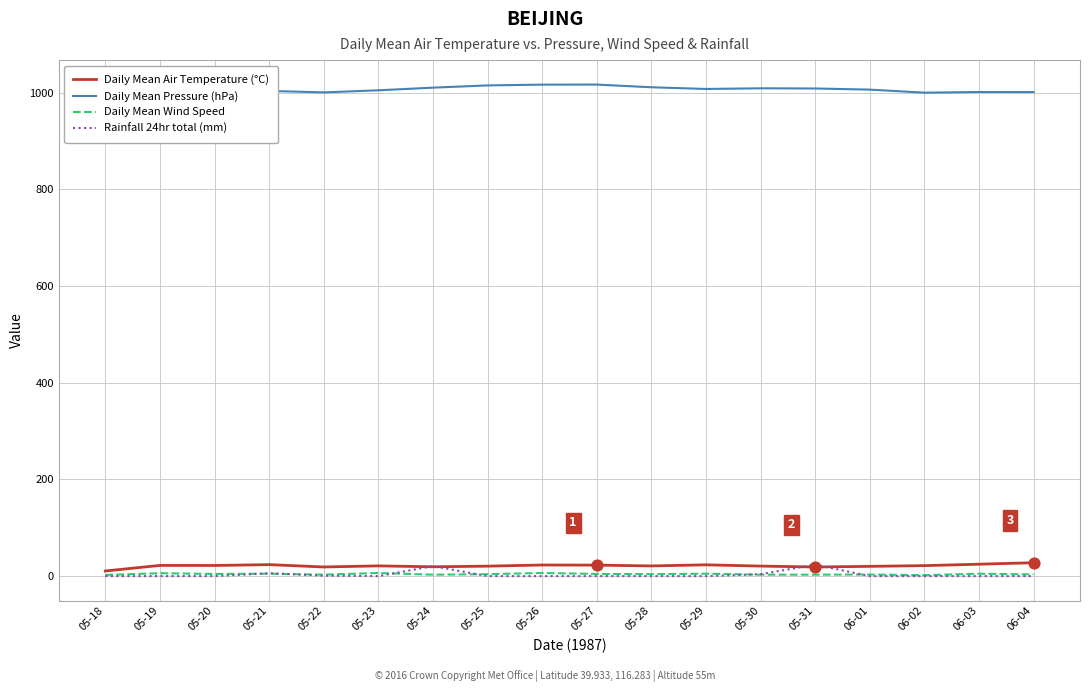

The value of Rainfall 24hr total (mm) at 05-20 is 0.0. True or false?

True